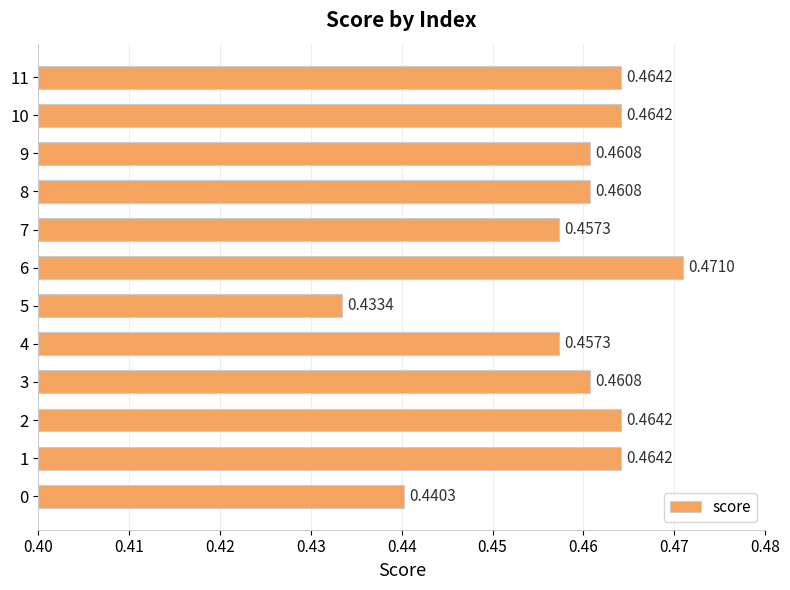

What is the sum of all values?

5.5